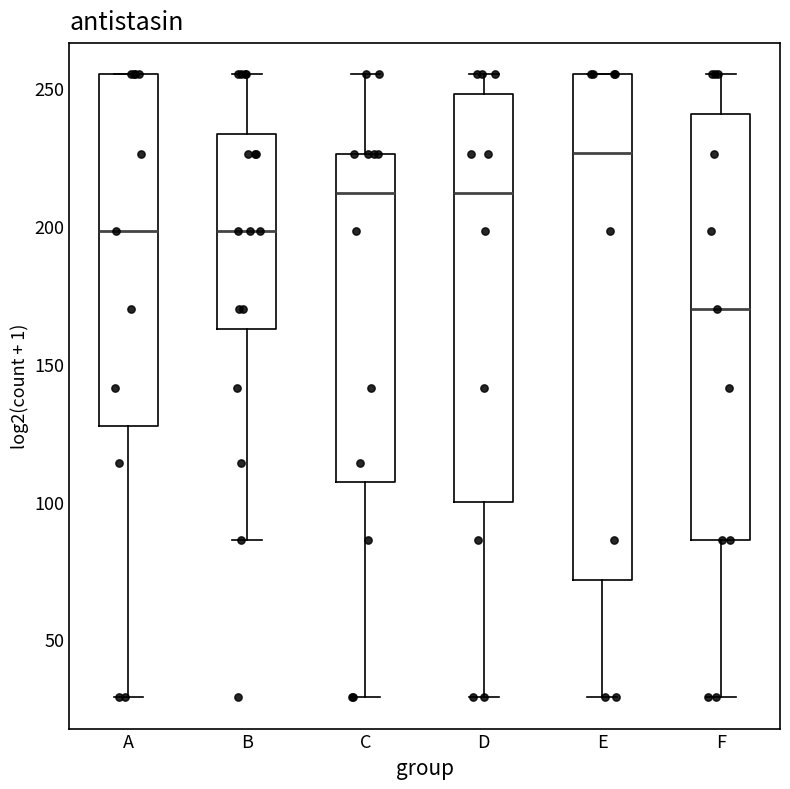

Reading left to right, transcribe this box plot: for each box, give where its median line is, the range the box spans, and where its two whiskers end, as read against the y-axis. The values are not printed on the chart, so give them approximately, as read against the axis.

A: median 200, box 130 to 255, whiskers 30 to 255
B: median 200, box 165 to 235, whiskers 85 to 255
C: median 210, box 105 to 225, whiskers 30 to 255
D: median 210, box 100 to 250, whiskers 30 to 255
E: median 225, box 70 to 255, whiskers 30 to 255
F: median 170, box 85 to 240, whiskers 30 to 255